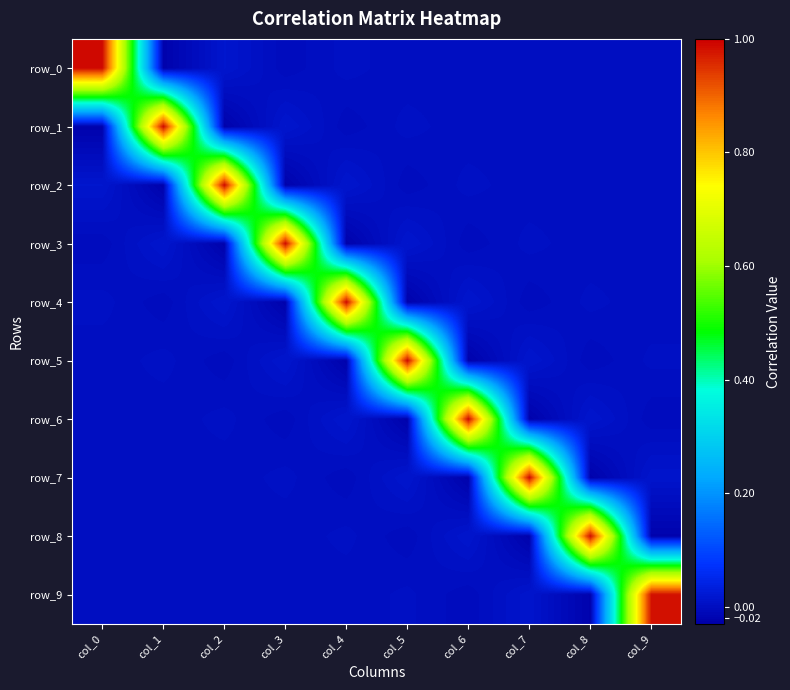

Reading left to right, transcribe all the data shown in this chart.

row_0: 1.0	-0.0	0.0	-0.0	0.0	-0.0	0.0	0.0	0.0	0.0
row_1: -0.0	1.0	-0.0	0.0	-0.0	0.0	-0.0	0.0	-0.0	0.0
row_2: 0.0	-0.0	1.0	-0.0	0.0	-0.0	0.0	-0.0	0.0	-0.0
row_3: -0.0	0.0	-0.0	1.0	-0.0	0.0	-0.0	0.0	-0.0	0.0
row_4: 0.0	-0.0	0.0	-0.0	1.0	-0.0	0.0	-0.0	0.0	-0.0
row_5: -0.0	0.0	-0.0	0.0	-0.0	1.0	-0.0	0.0	-0.0	0.0
row_6: 0.0	-0.0	0.0	-0.0	0.0	-0.0	1.0	-0.0	0.0	-0.0
row_7: 0.0	0.0	-0.0	0.0	-0.0	0.0	-0.0	1.0	-0.0	0.0
row_8: 0.0	-0.0	0.0	-0.0	0.0	-0.0	0.0	-0.0	1.0	-0.0
row_9: 0.0	0.0	-0.0	0.0	-0.0	0.0	-0.0	0.0	-0.0	1.0